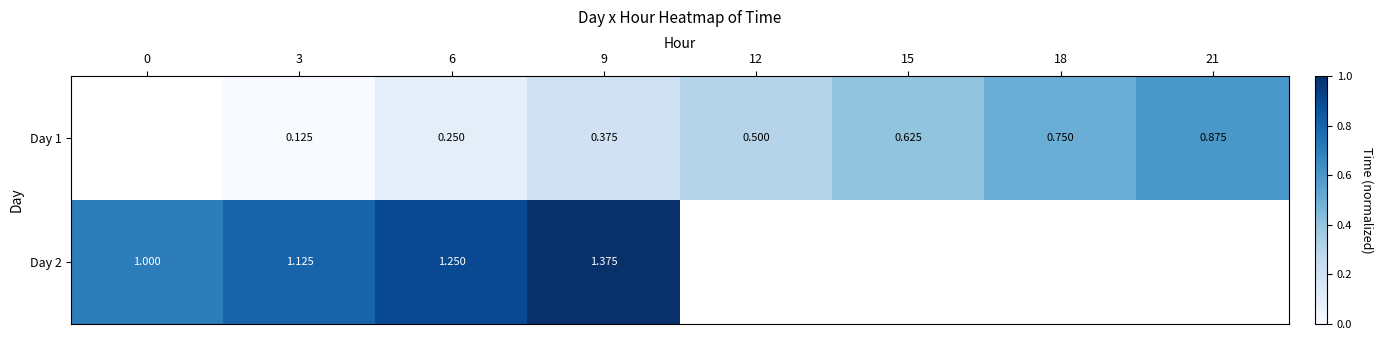

Rank the series by their maximum value, from lowest to highest.

Day 1, Day 2